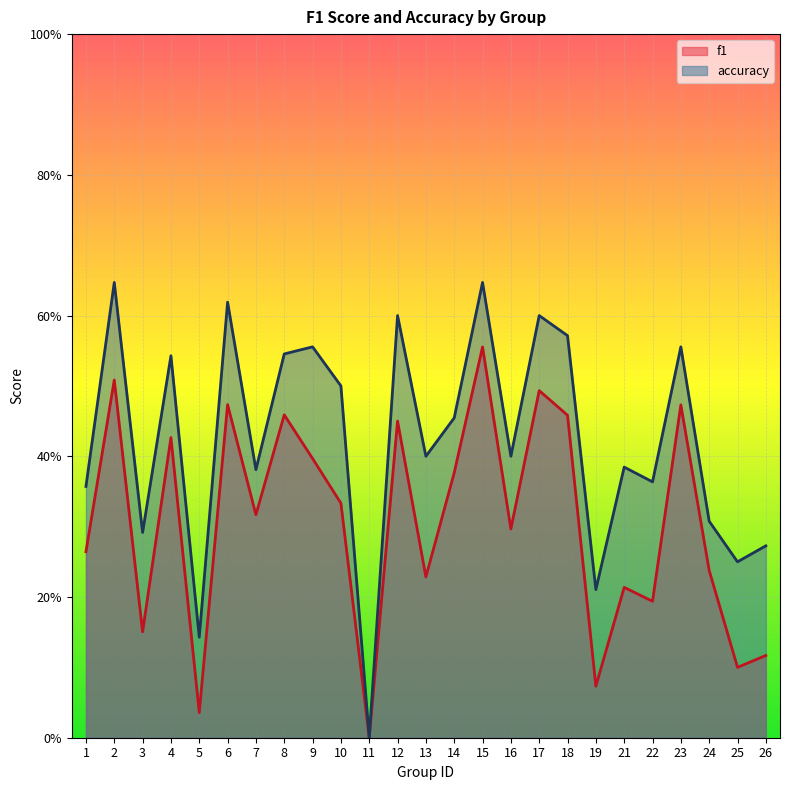

True or false: f1 and accuracy intersect in this chart.

False